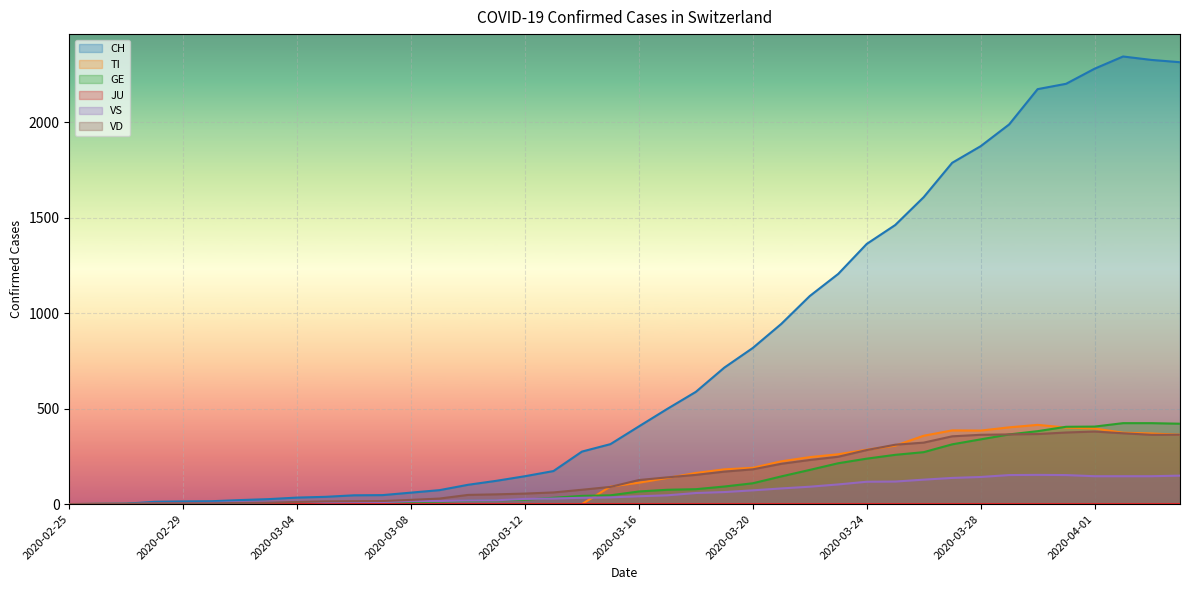

Is the value of GE at 2020-03-25 greater than the value of VD at 2020-03-13?

Yes